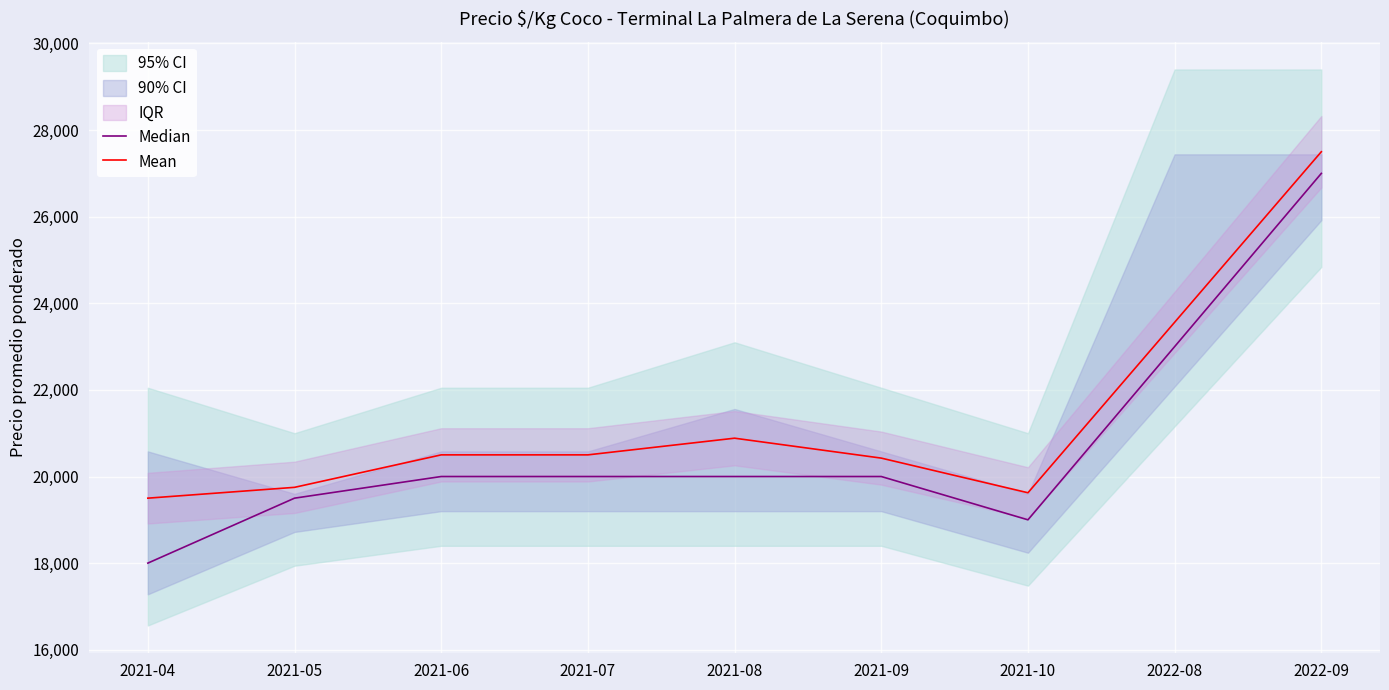

What is the label of the 8th point from the right?

2021-05